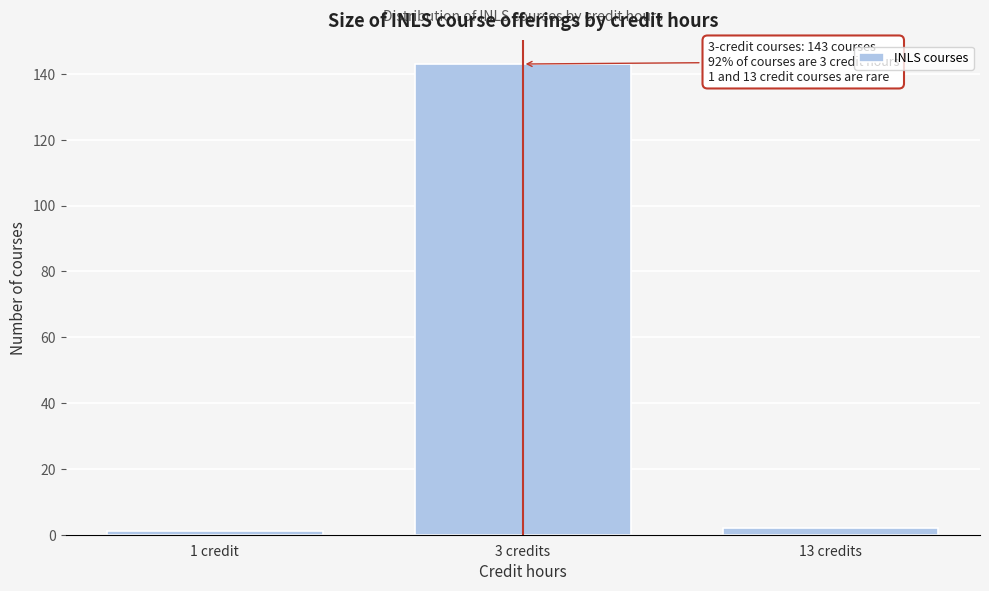

Reading left to right, list all the values displayed in this chart.

1	143	2